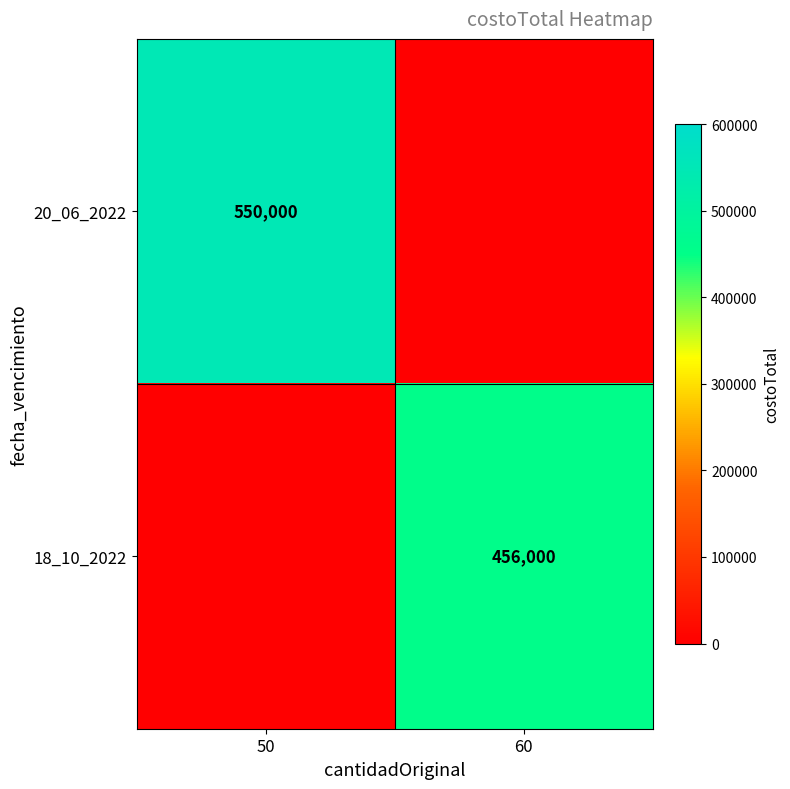

At how many categories does at least one series exceed 313872?

2